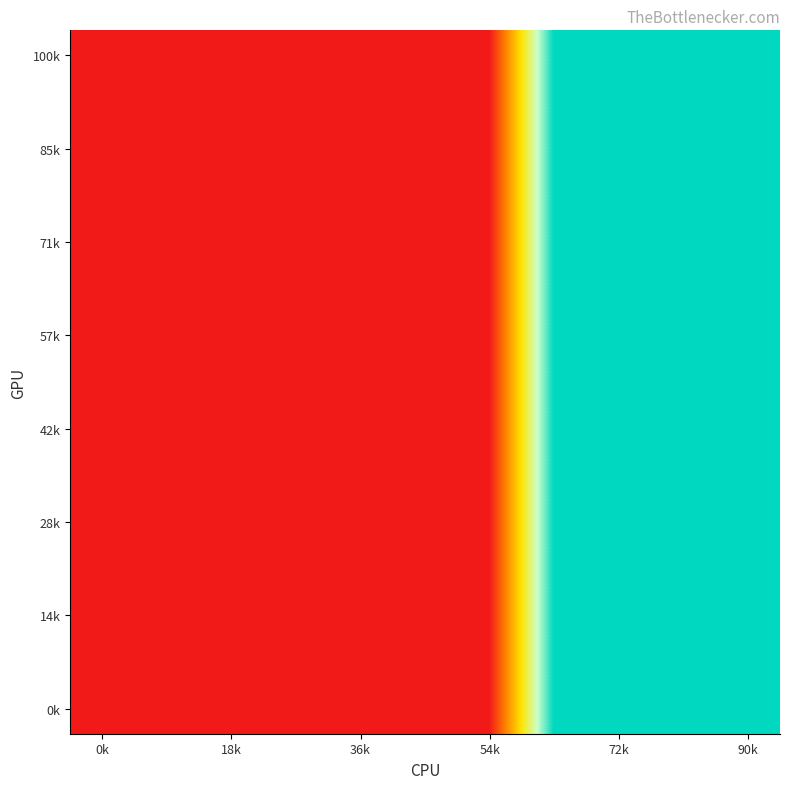

At how many categories does at least one series exceed 1?

4